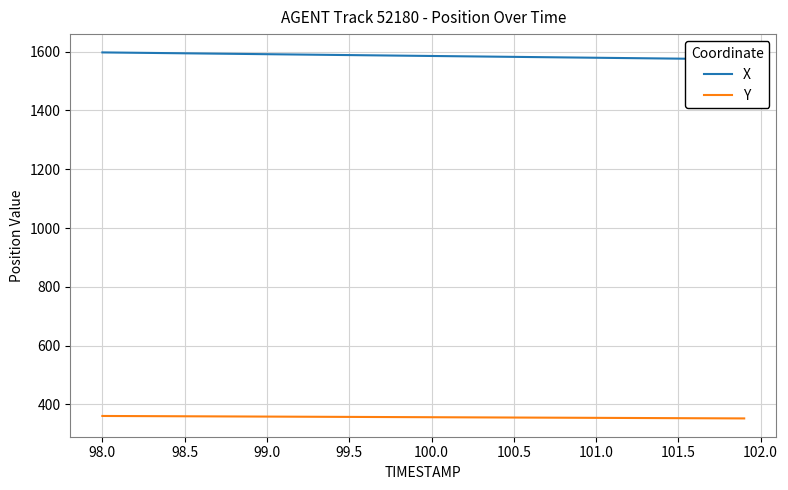

Reading left to right, what are all the values shown in this chart?

X: 1597.0	1596.4	1595.8	1595.2	1594.6	1594.0	1593.4	1592.8	1592.2	1591.6	1591.0	1590.4	1589.8	1589.2	1588.5	1587.9	1587.3	1586.7	1586.1	1585.5	1584.9	1584.3	1583.7	1583.1	1582.5	1581.9	1581.3	1580.7	1580.1	1579.5	1578.9	1578.3	1577.7	1577.0	1576.5	1575.8	1575.2	1574.6	1574.0	1573.4
Y: 360.9	360.7	360.5	360.3	360.1	359.9	359.6	359.4	359.2	359.0	358.8	358.6	358.4	358.2	357.9	357.7	357.5	357.3	357.1	356.9	356.7	356.4	356.2	356.0	355.8	355.6	355.4	355.2	354.9	354.7	354.5	354.3	354.1	353.9	353.7	353.4	353.2	353.0	352.8	352.6